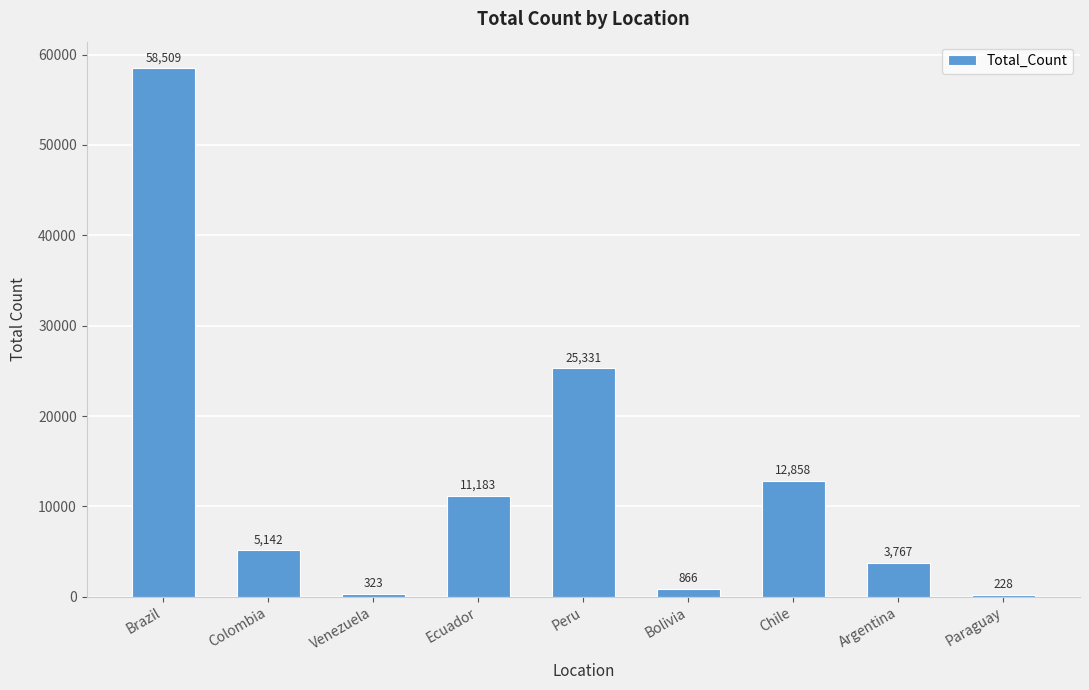

Approximately how many times larger is the value at Chile compared to Colombia?

2.5